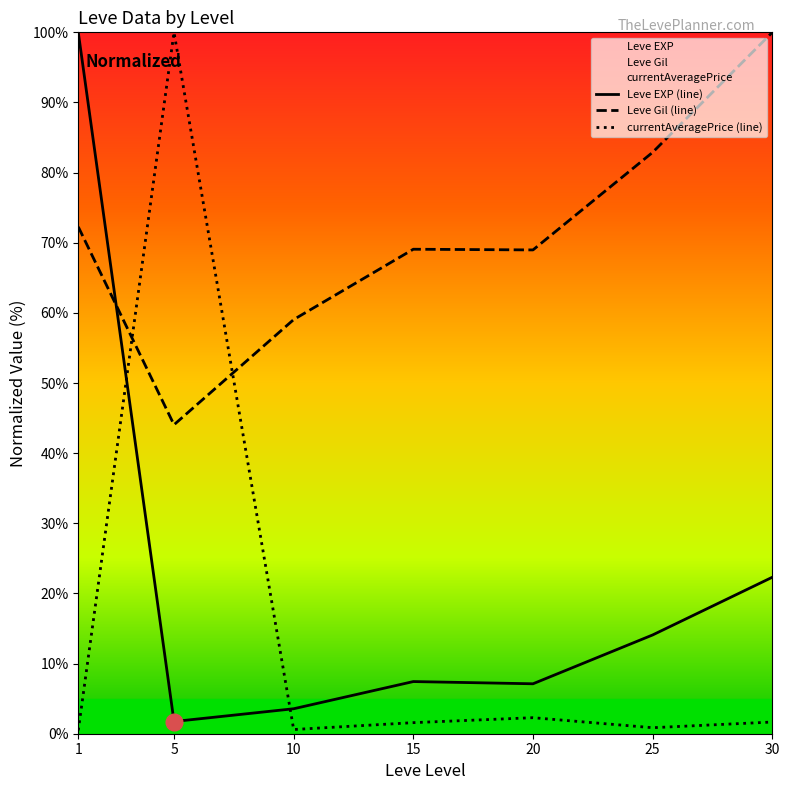

The value of Leve Gil (line) at 10 is 83.7. True or false?

False